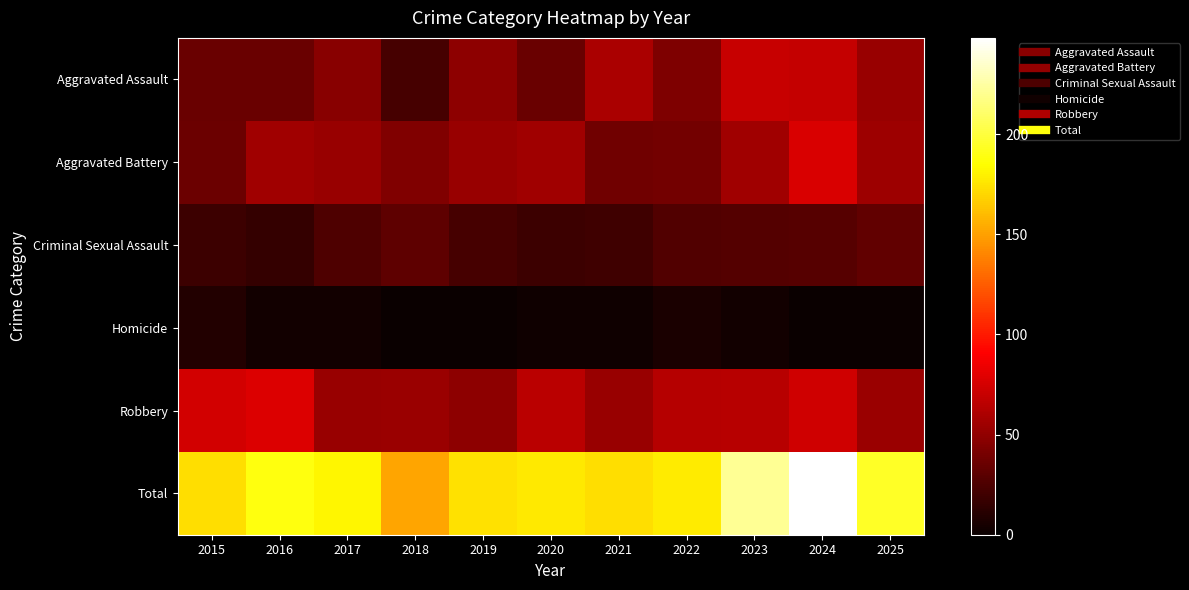

At how many categories does at least one series exceed 20?

11